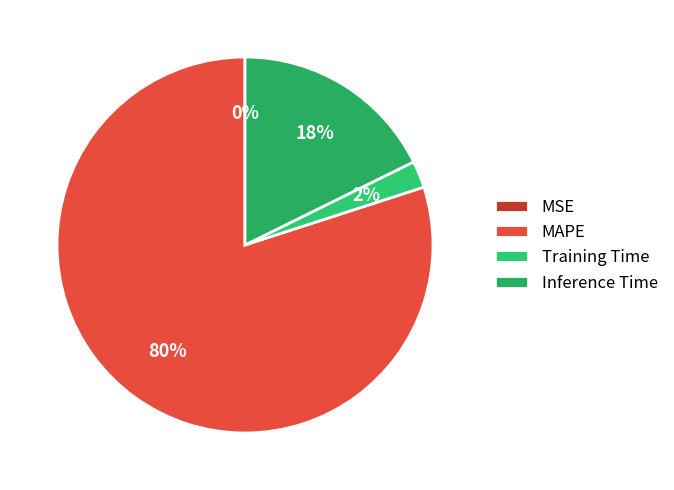

To the nearest percent, what is the difference between the largest and smallest slice percentages?

80%